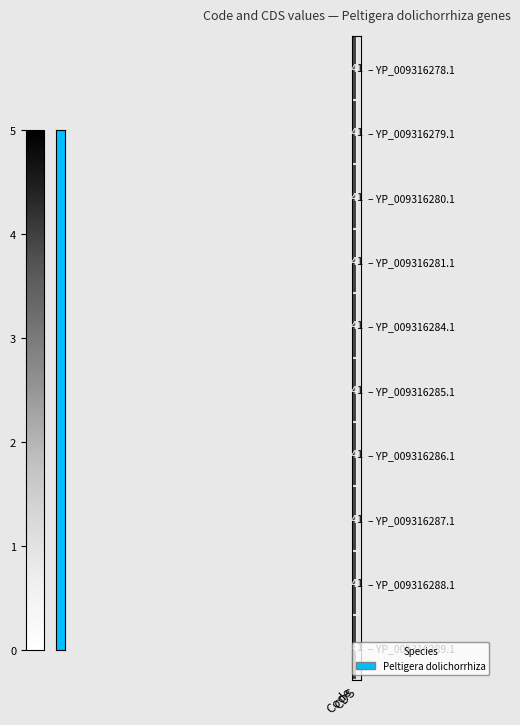

What is the greatest value displayed?

4